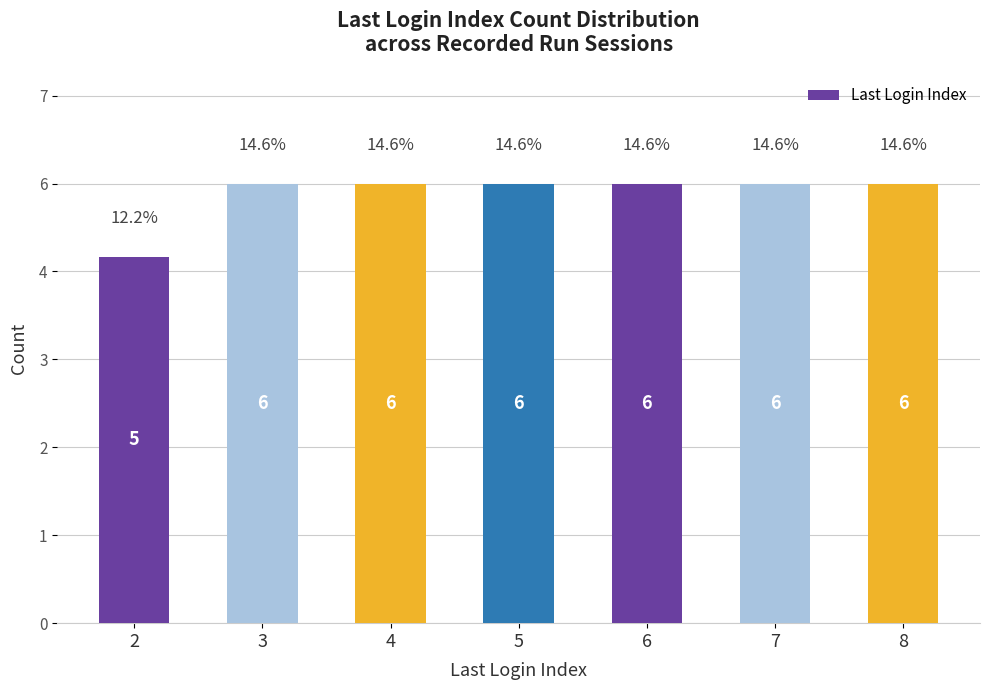

Are the bars horizontal?

No